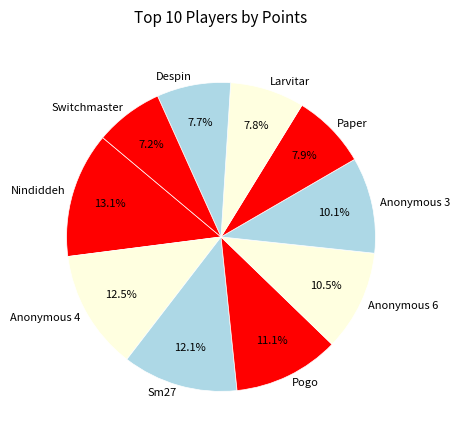

What is the largest slice in the pie chart?

Nindiddeh